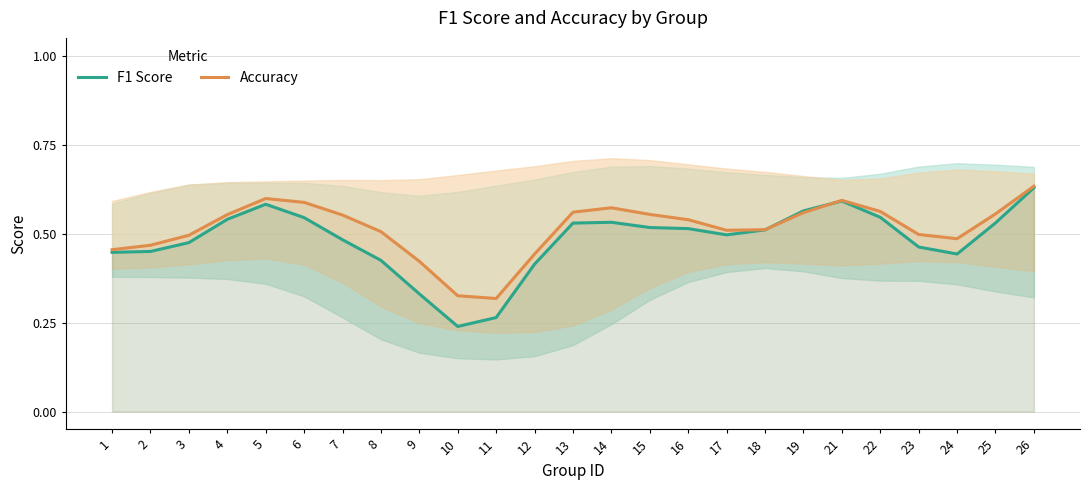

What is the difference between the maximum and minimum values in the Accuracy series?

0.3